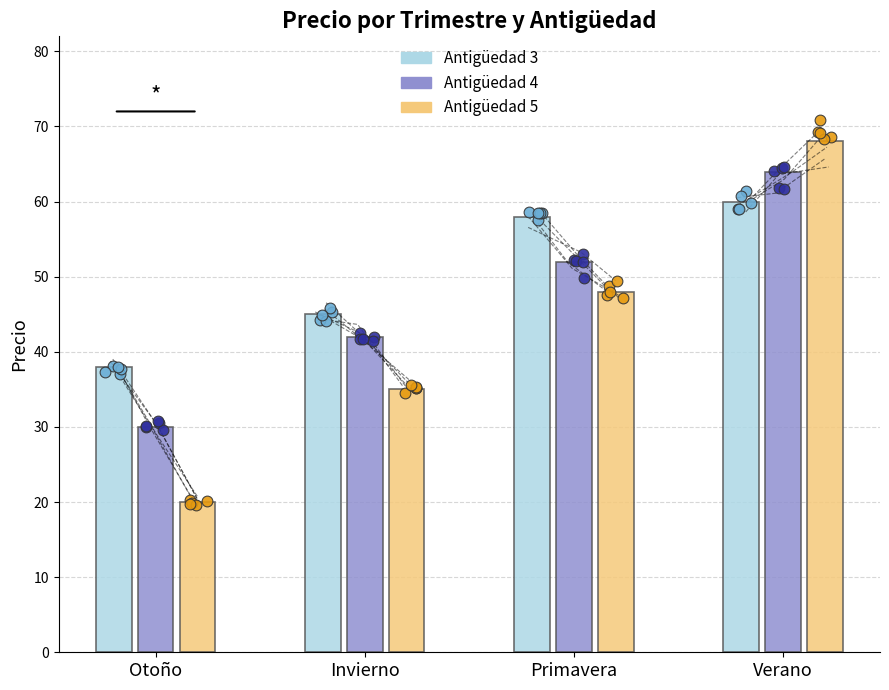

At how many categories does at least one series exceed 61?

1